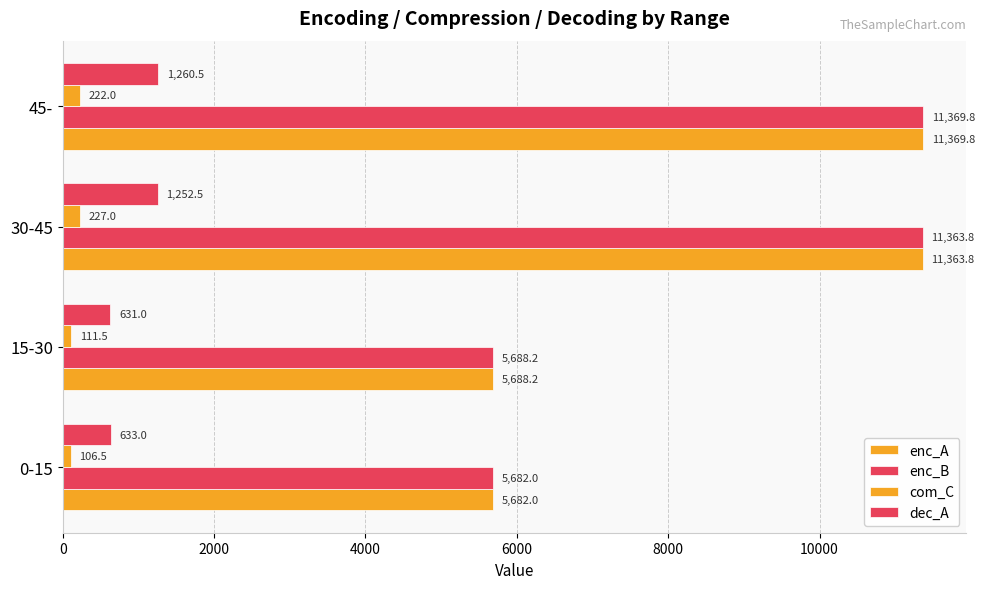

How many values in the enc_A series are below 11363?

2